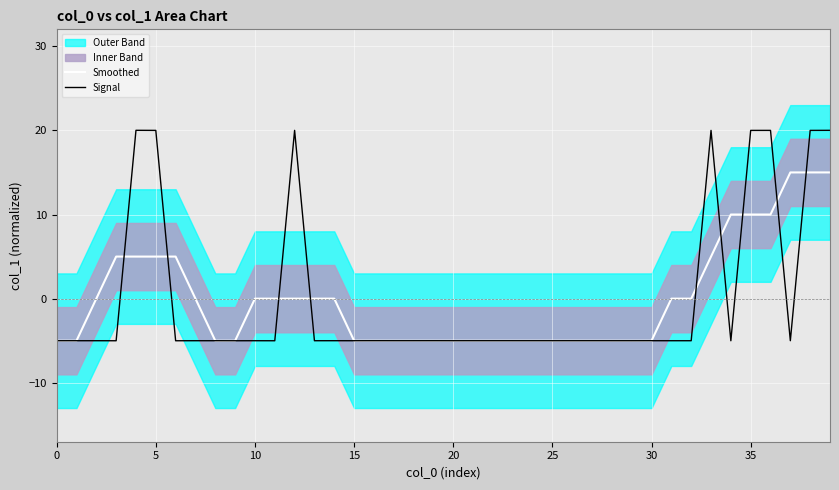

Is it true that Smoothed equals -5.0 at 20?

True